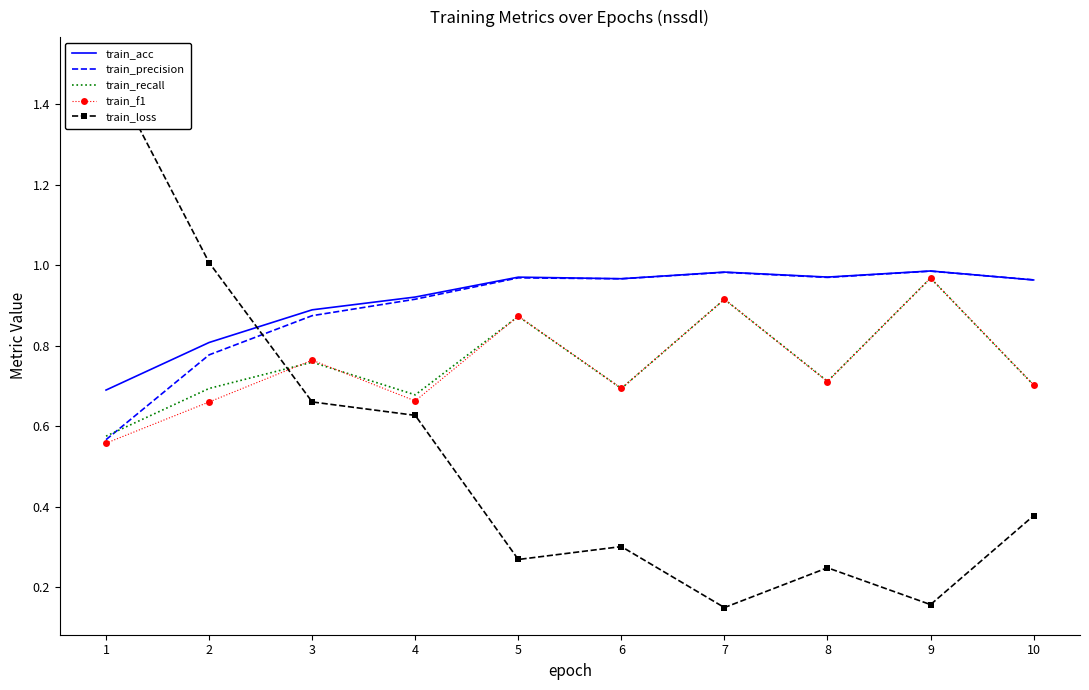

What is the total value across all series at 4?

3.8